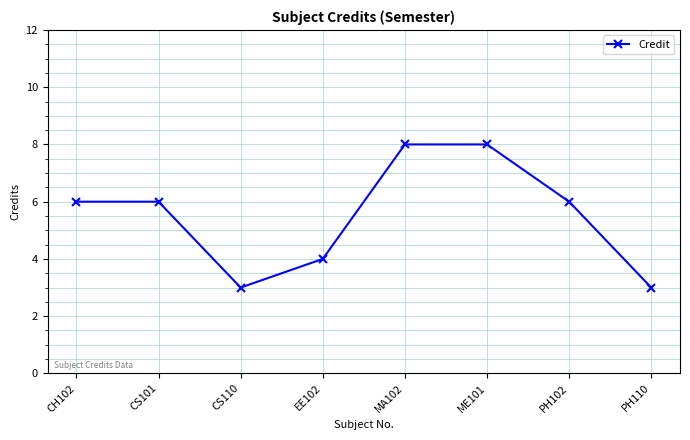

What is the label of the 3rd point from the right?

ME101